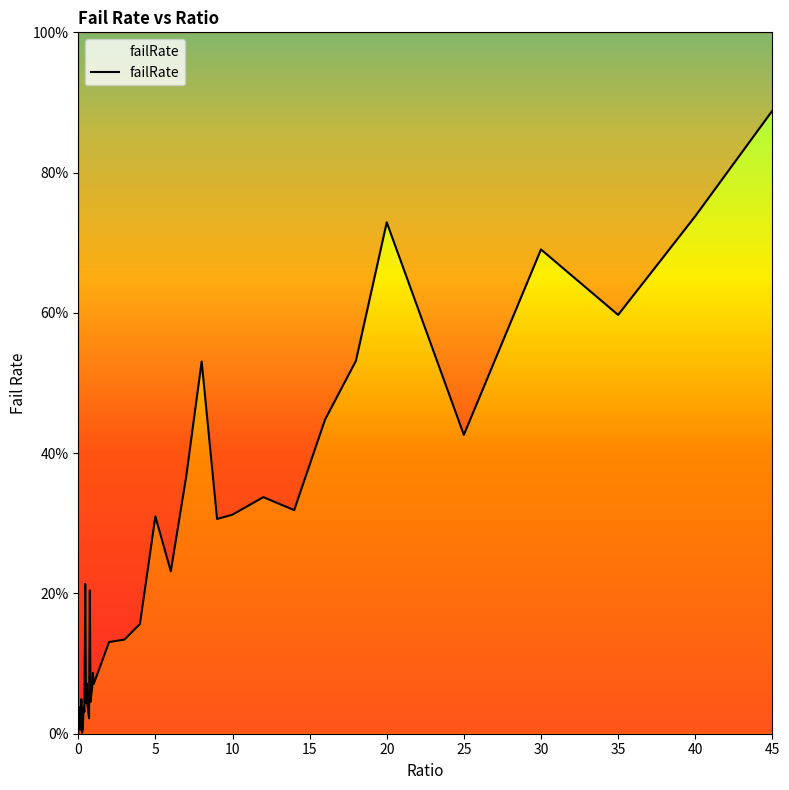

Does the chart have visible grid lines?

No